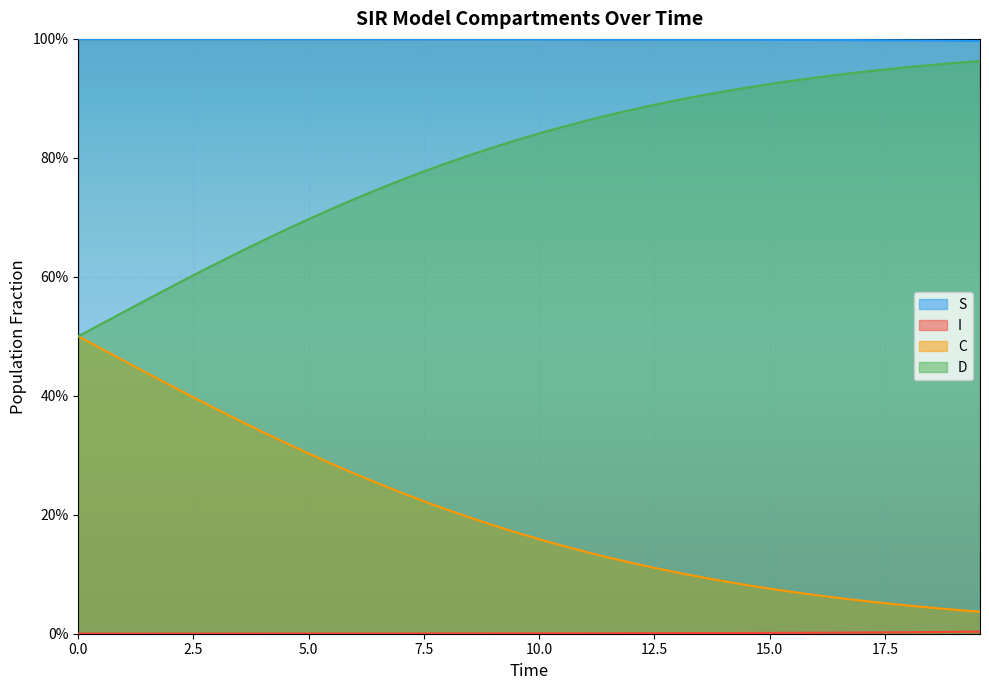

True or false: D and I intersect in this chart.

False